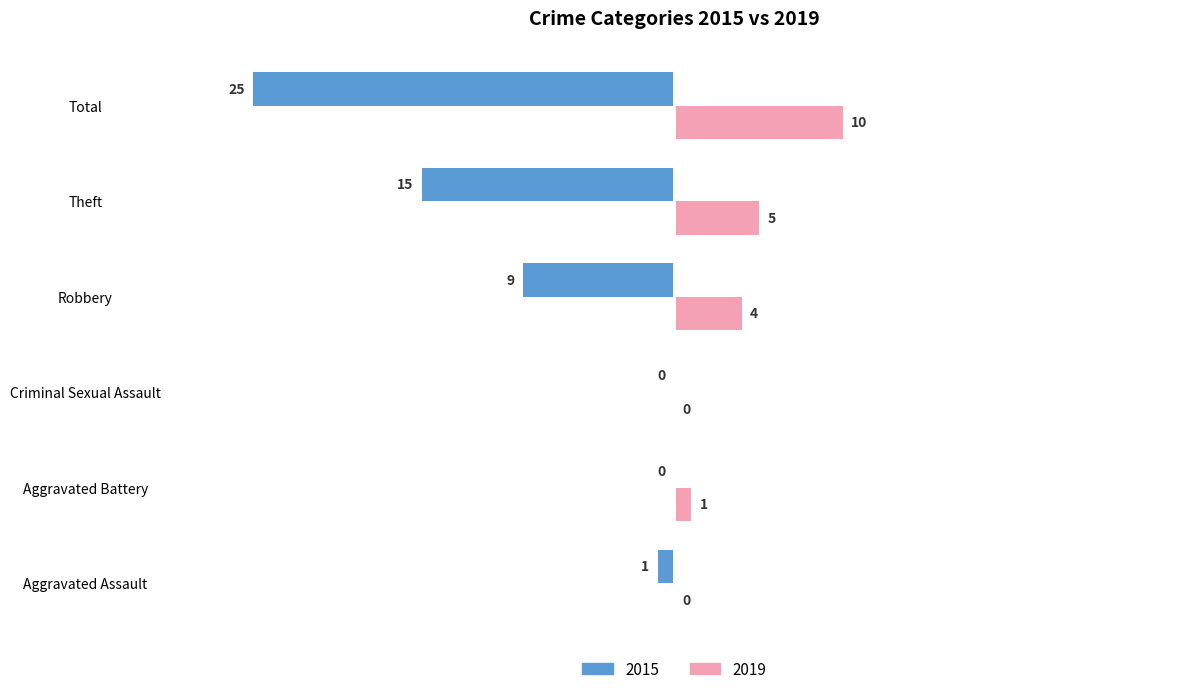

Where is 2019 nearest to the value 5?

Theft